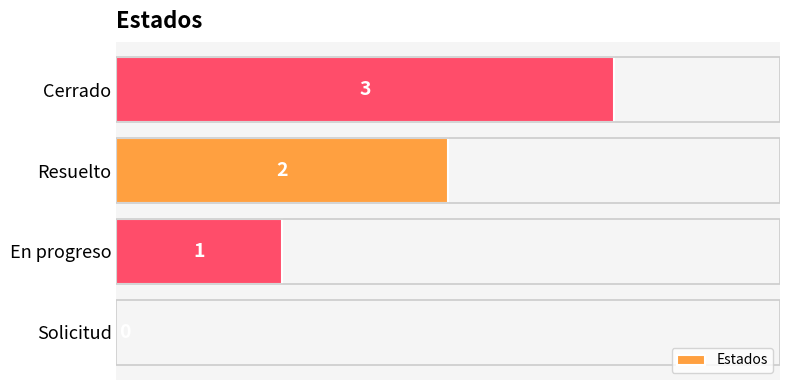

The value at Cerrado is 3. True or false?

True